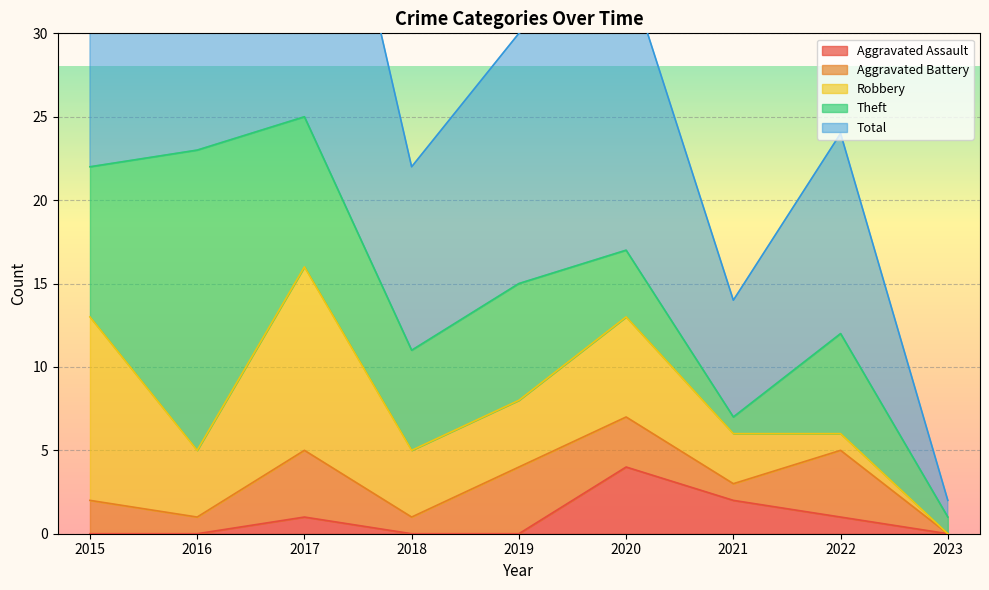

What is the average value of the Aggravated Battery series?

2